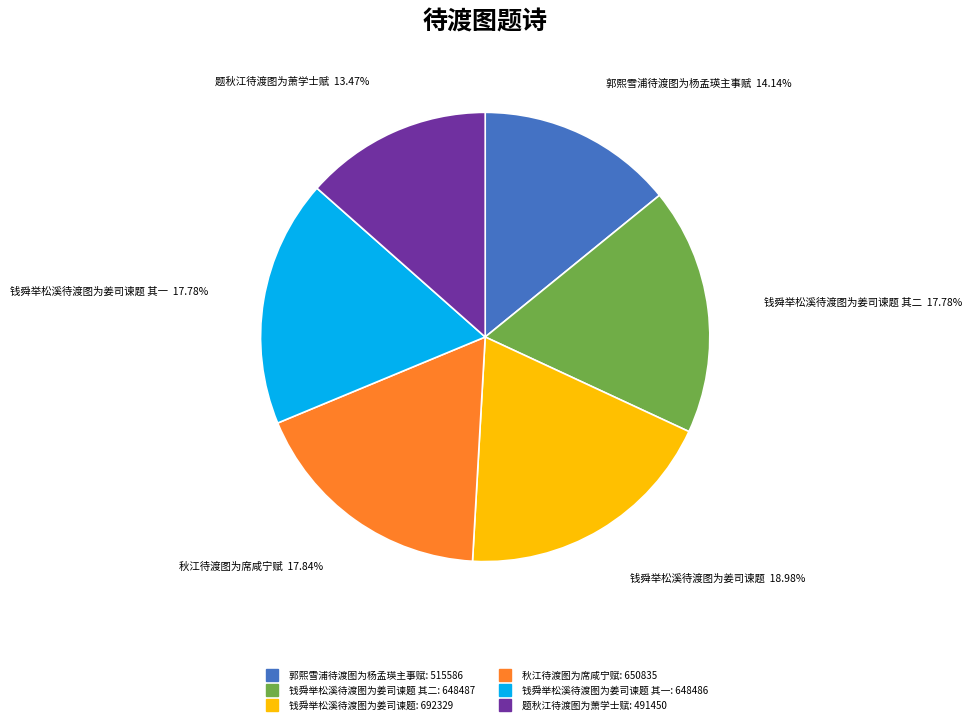

Does any single category account for the majority?

No